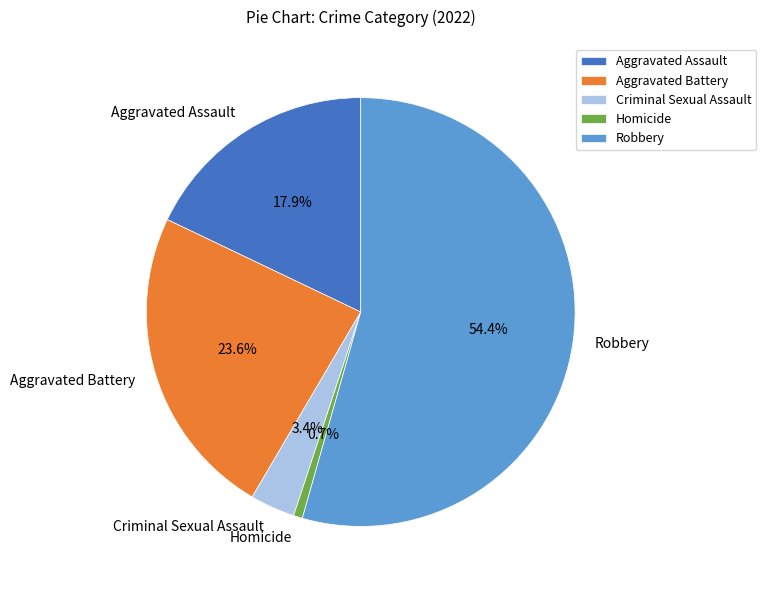

What is the largest slice in the pie chart?

Robbery